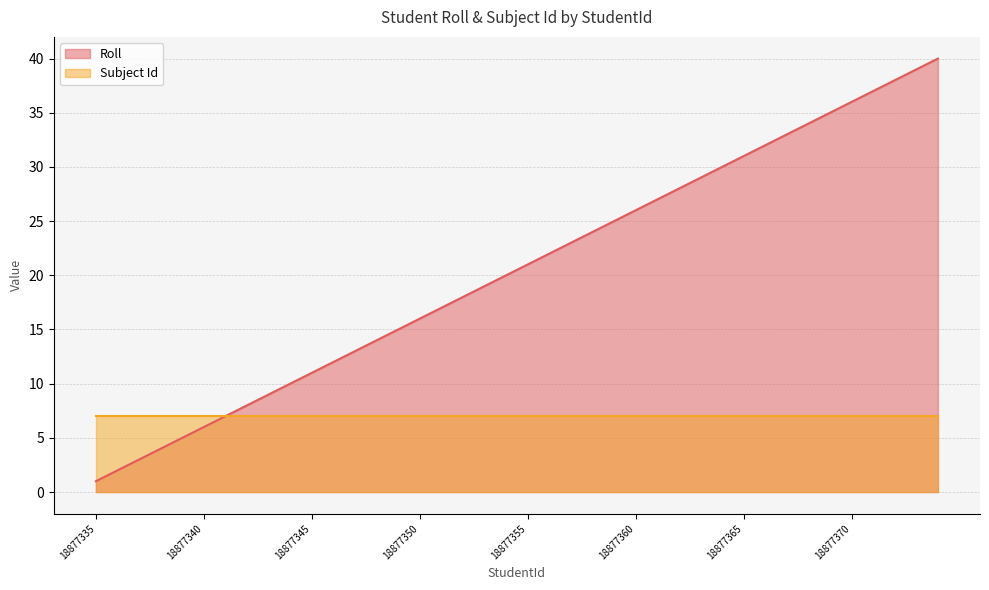

Does the chart display data point markers on the line(s)?

No